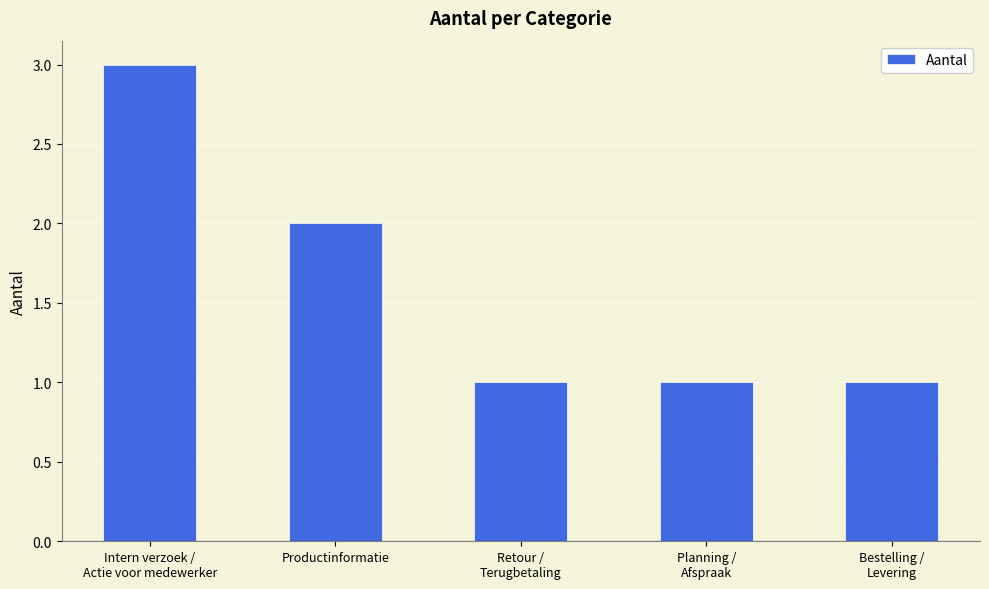

How many bars are there in total?

5